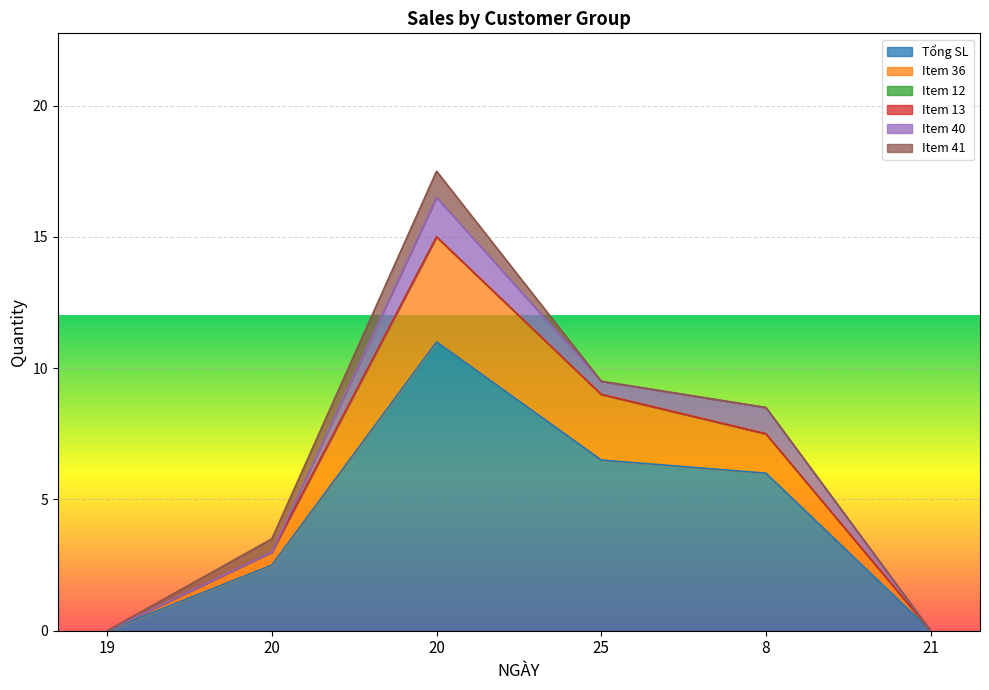

Between 21 and 19, which is larger?

21